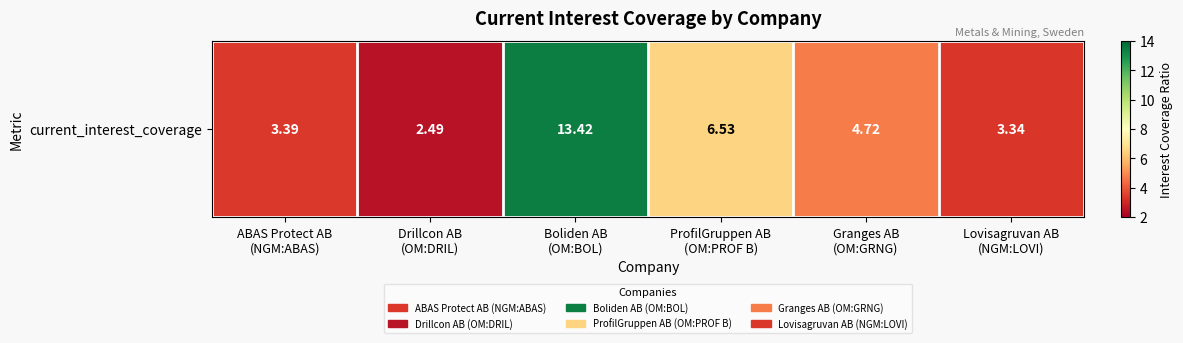

Reading right to left, what are all the values shown in this chart?

3.3	4.7	6.5	13.4	2.5	3.4